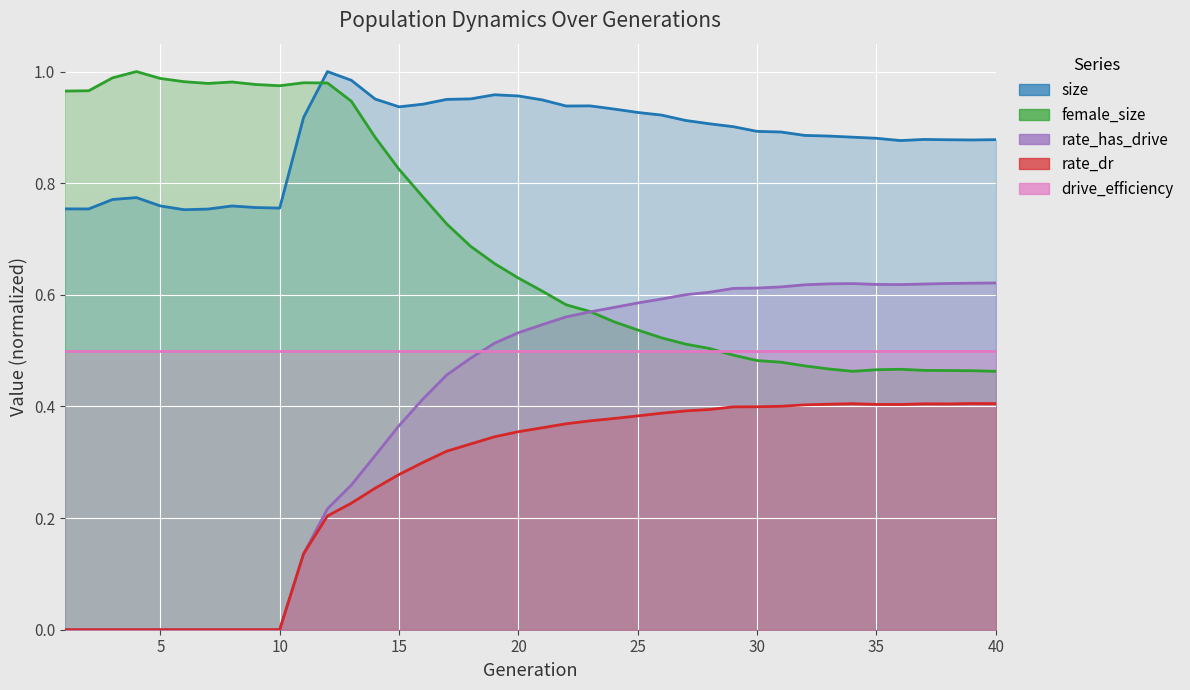

True or false: rate_dr and rate_has_drive intersect in this chart.

False